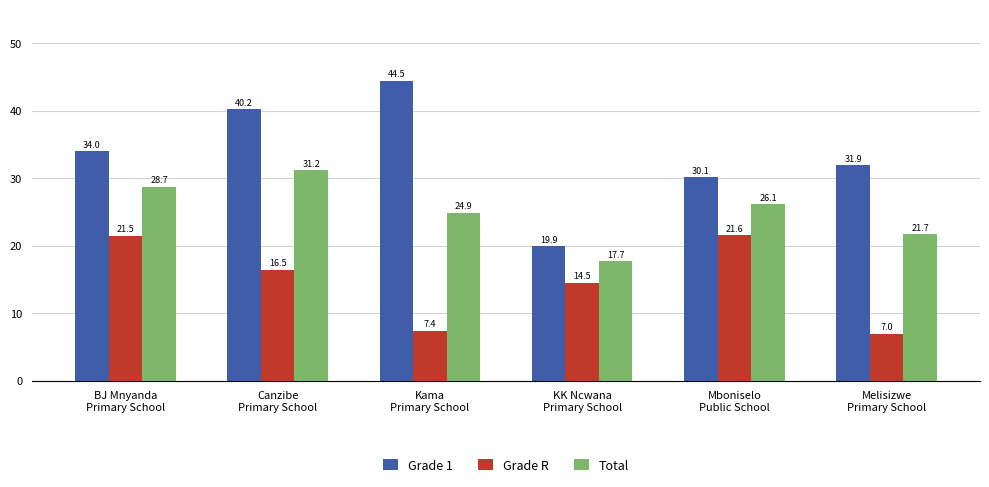

What is the value of the Grade 1 bar at the 4th from the left?

19.9